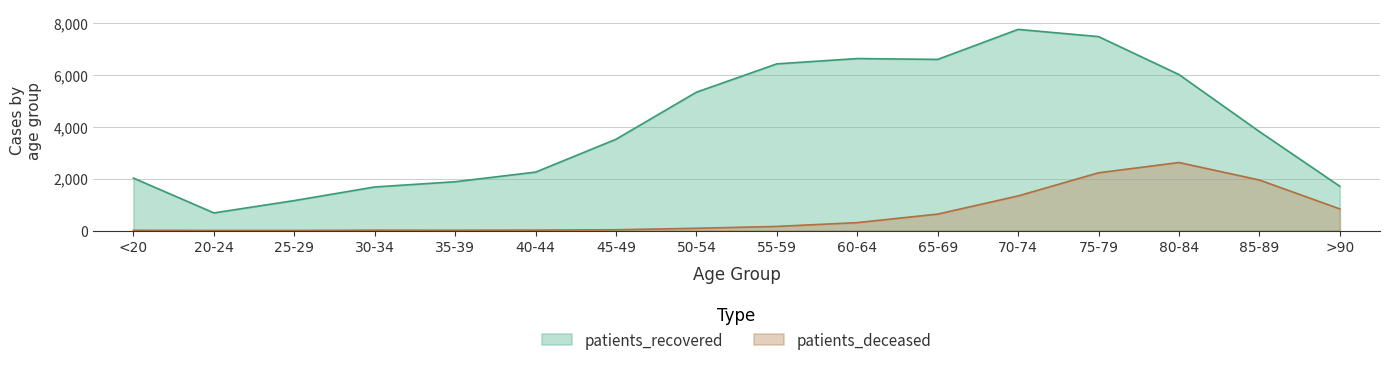

What position from the left is 65-69?

11